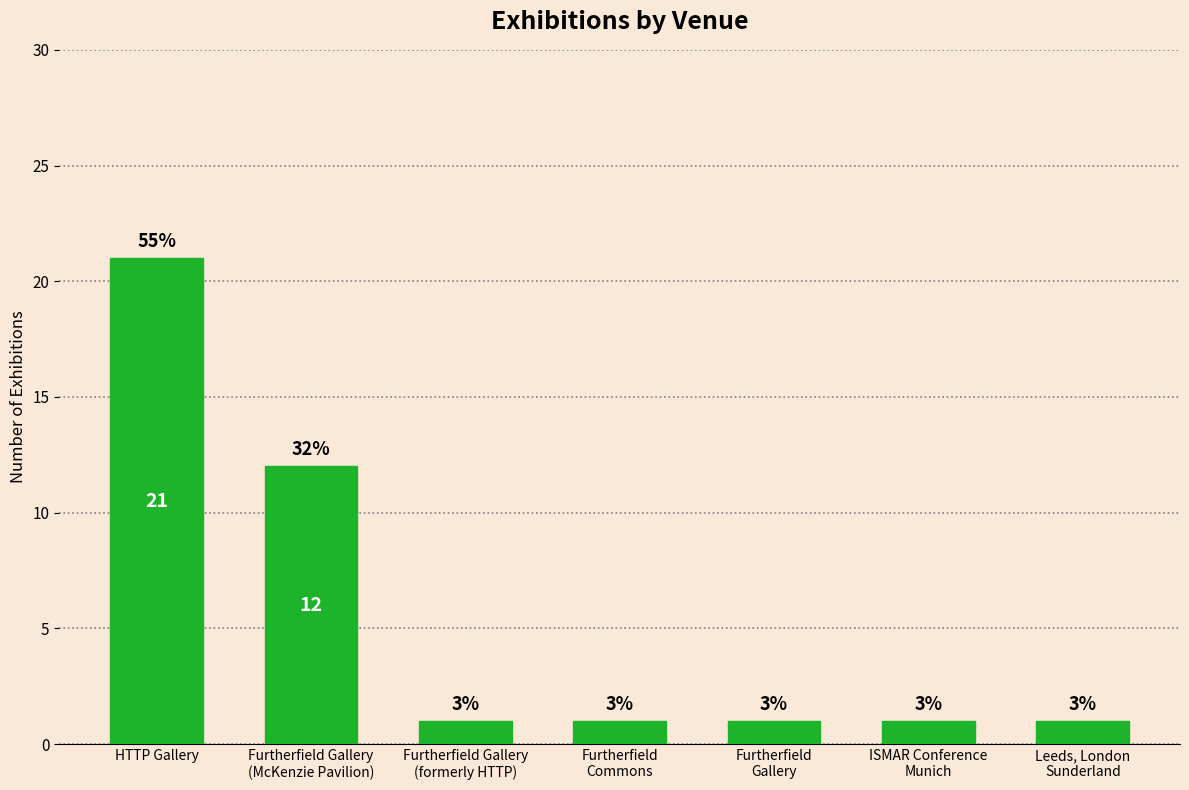

Does the chart contain any negative values?

No